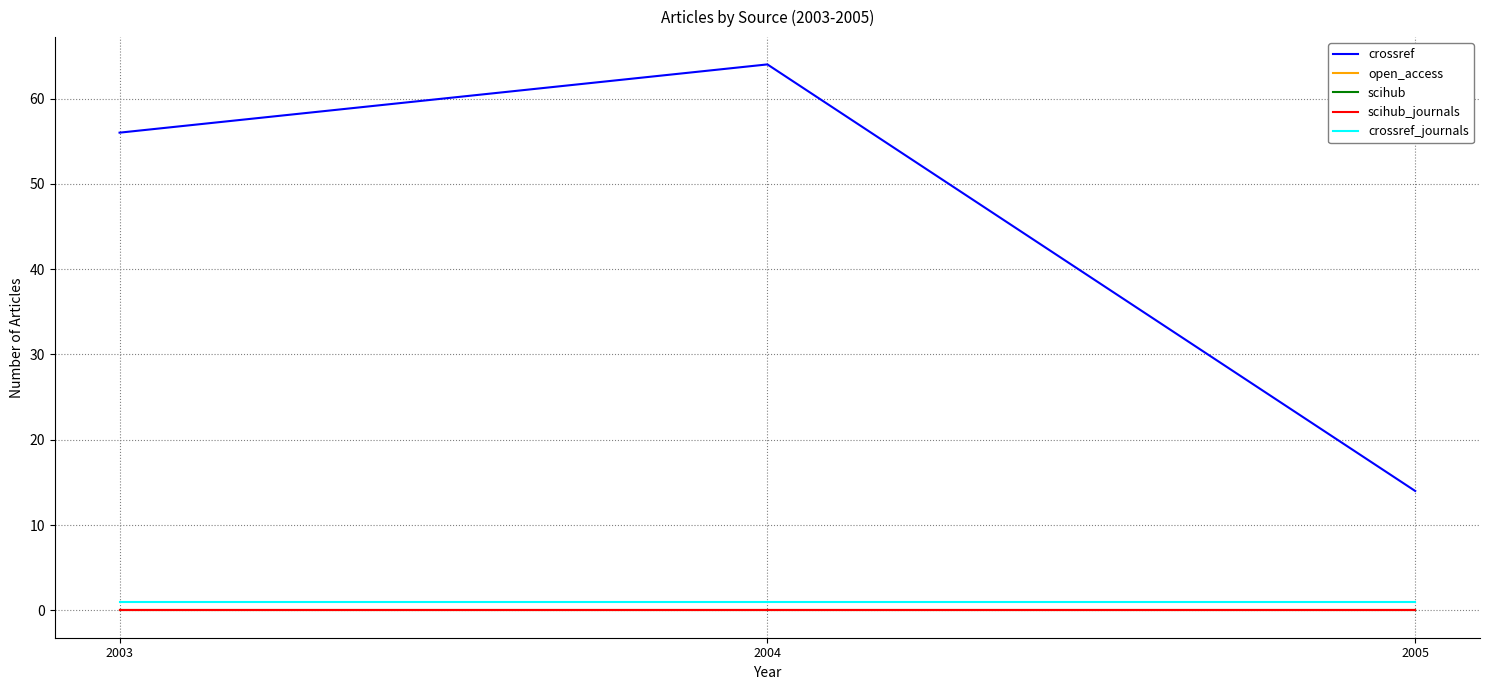

Does the chart display data point markers on the line(s)?

No